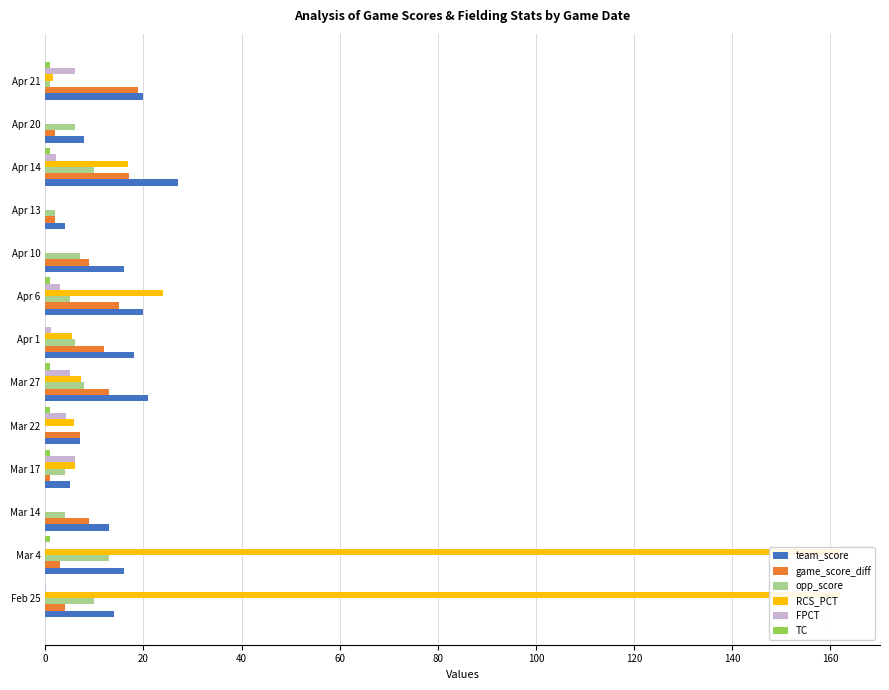

What is the difference between the maximum and minimum values in the TC series?

1.0